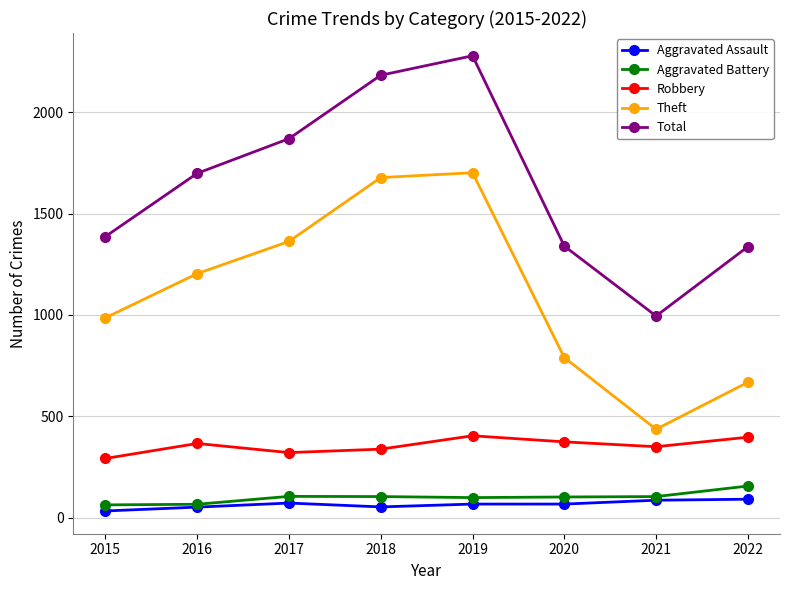

What is the value of the Robbery point at the 2nd from the left?

366